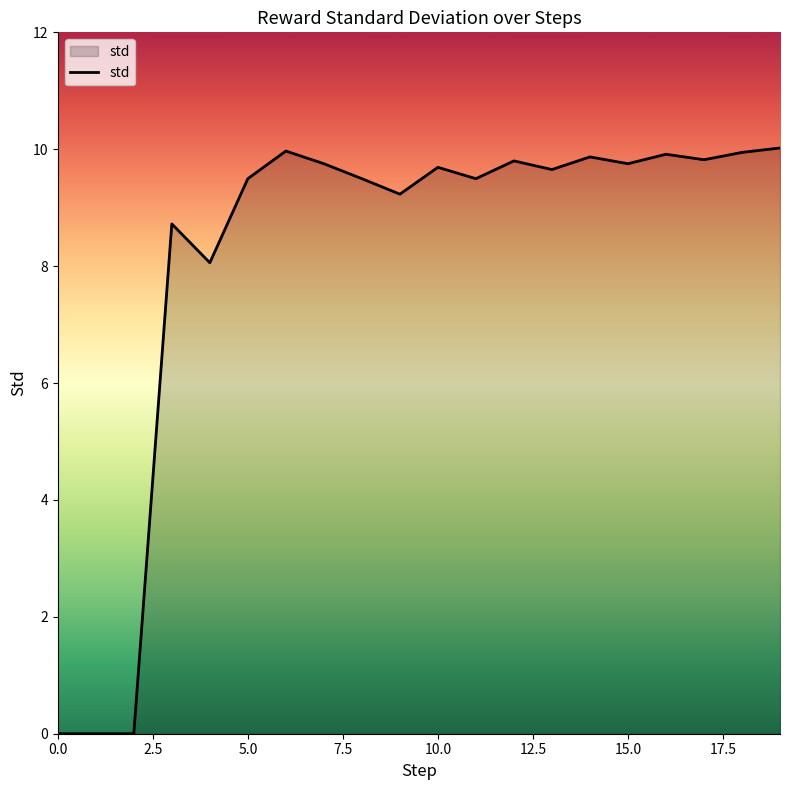

What is the difference between the maximum and minimum values?

10.0